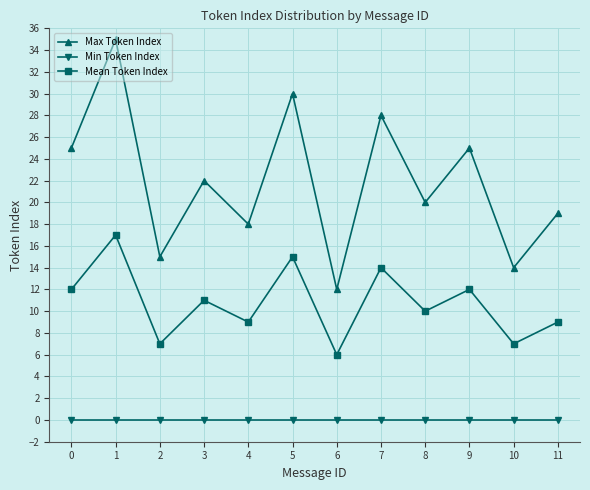

True or false: Max Token Index and Mean Token Index intersect in this chart.

False